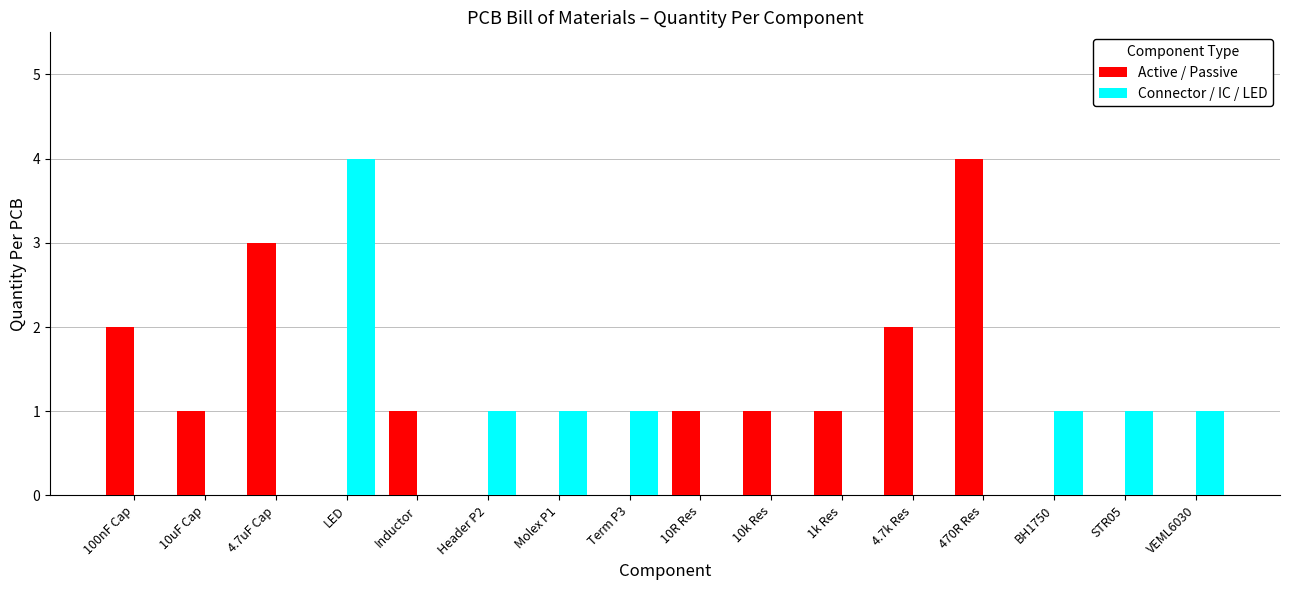

The Connector / IC / LED series shows 1 at 4.7uF Cap. True or false?

False